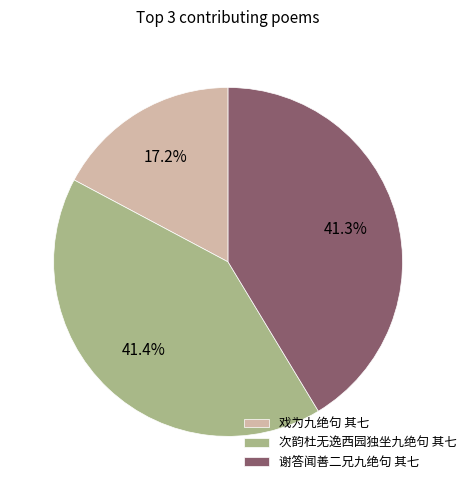

To the nearest percent, what is the average slice percentage?

33%